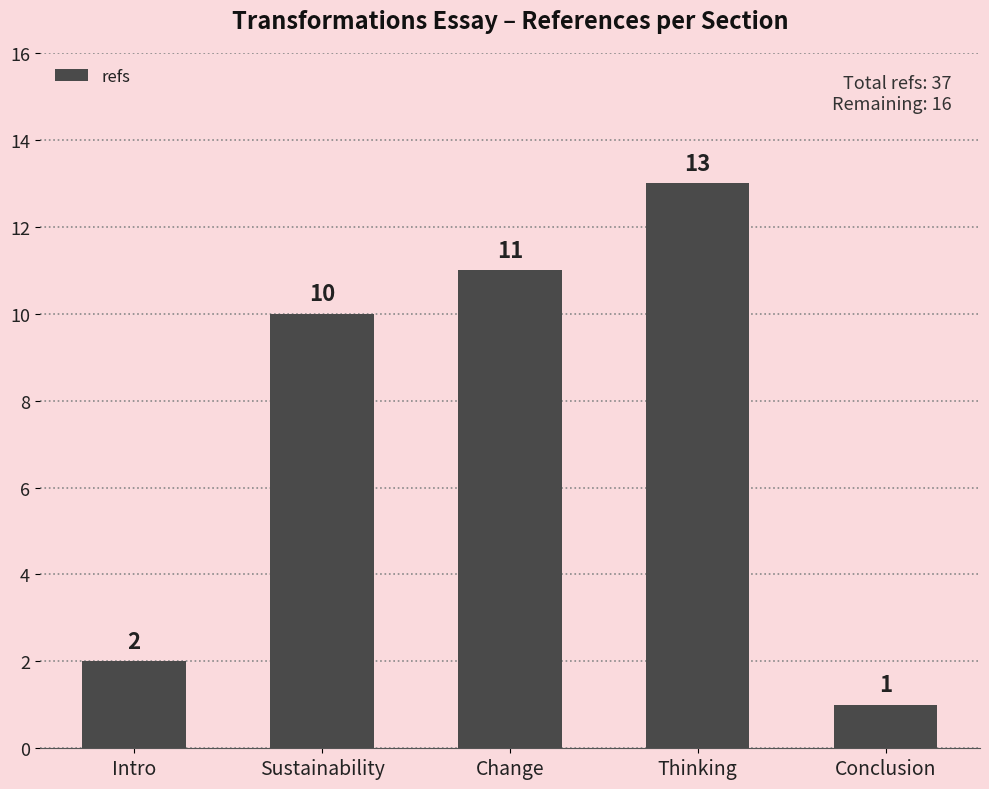

The value at Sustainability is 14. True or false?

False